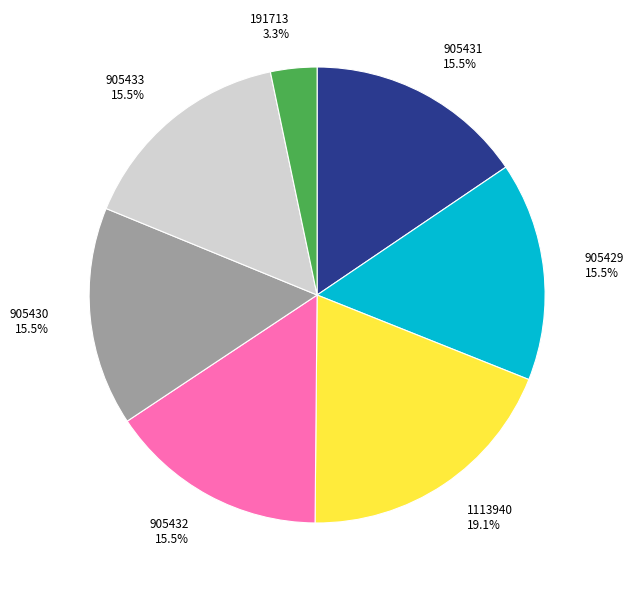

To the nearest percent, what percentage of the pie is 191713?

3%